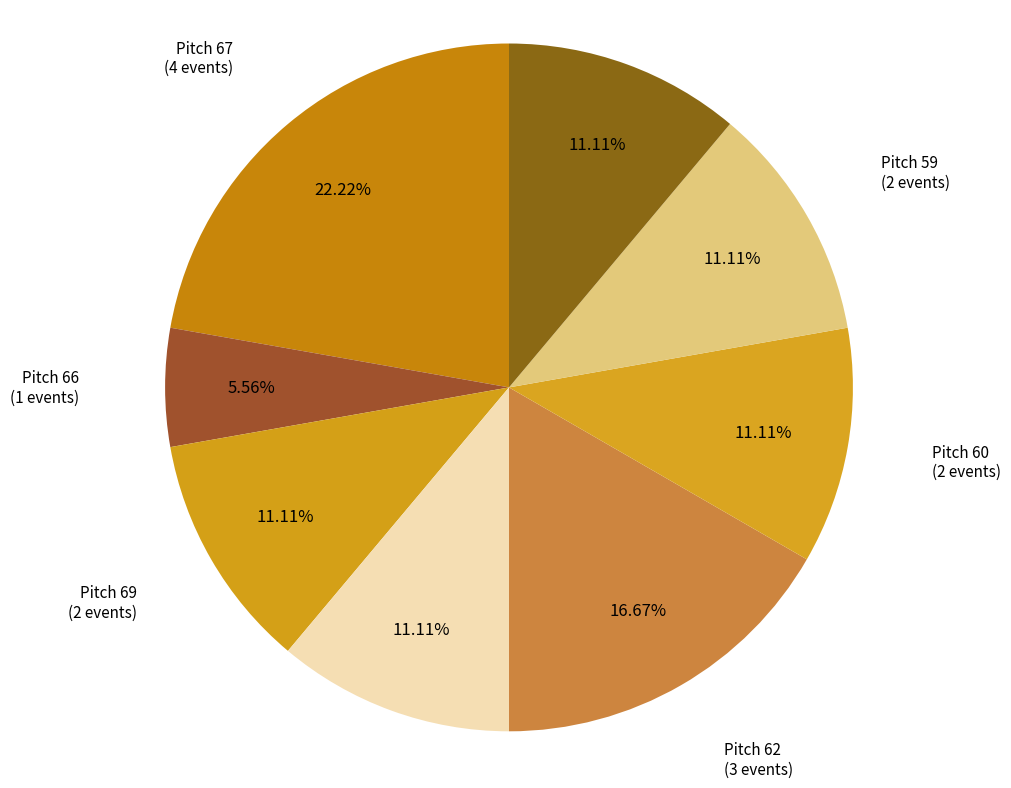

Is the sum of Pitch 64 and Pitch 62 greater than half?

No